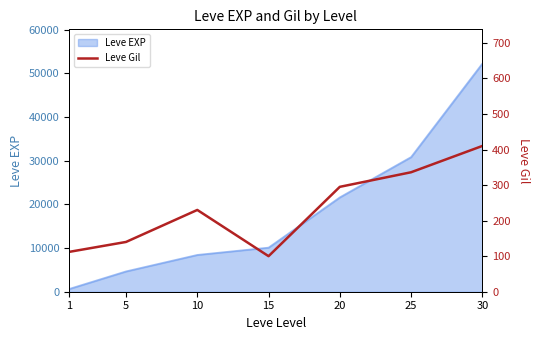

The chart shows a value of 140 at 5. True or false?

True